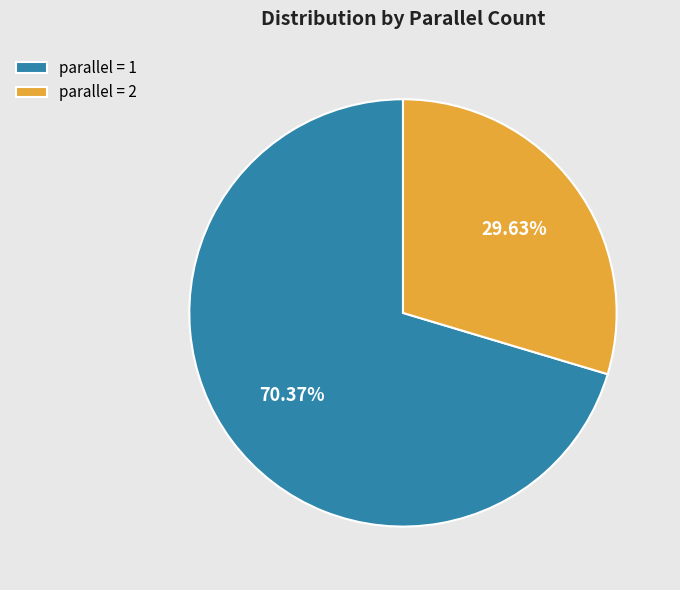

Which slice is the smallest?

parallel = 2